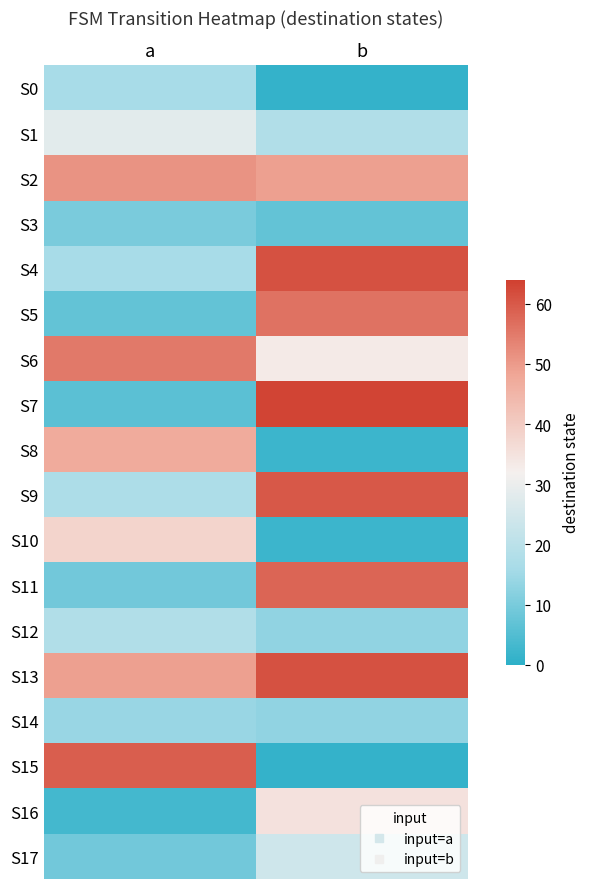

Which has a higher value, b or a?

a